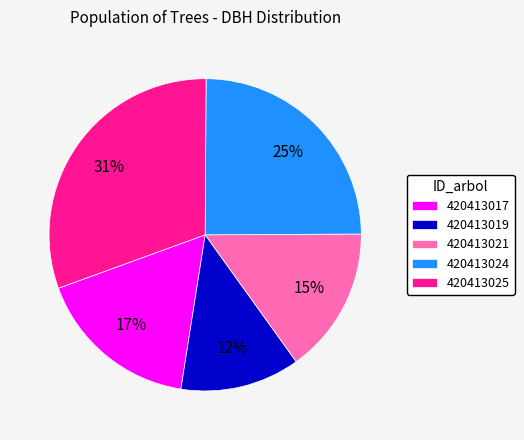

To the nearest percent, what is the combined percentage of 420413019 and 420413017?

29%